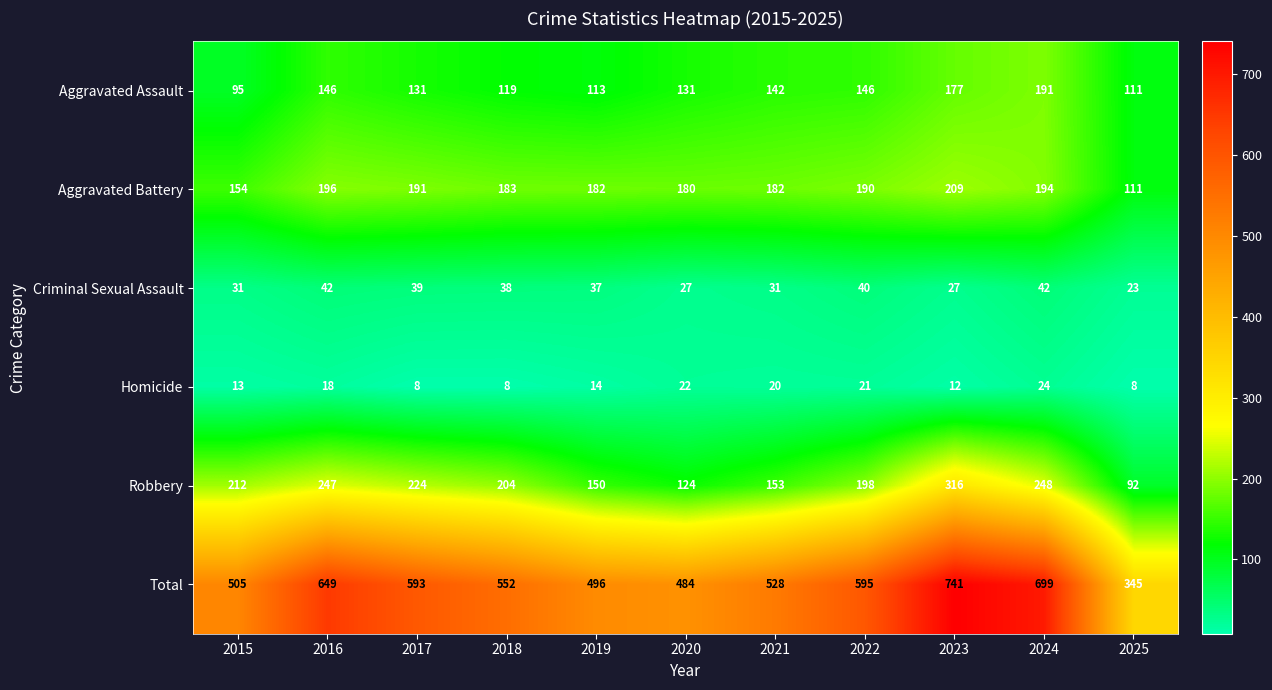

How many categories are shown in the chart?

11